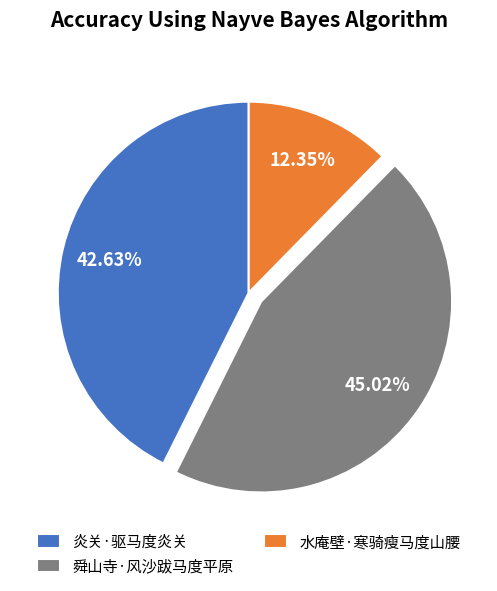

To the nearest percent, what is the average slice percentage?

33%